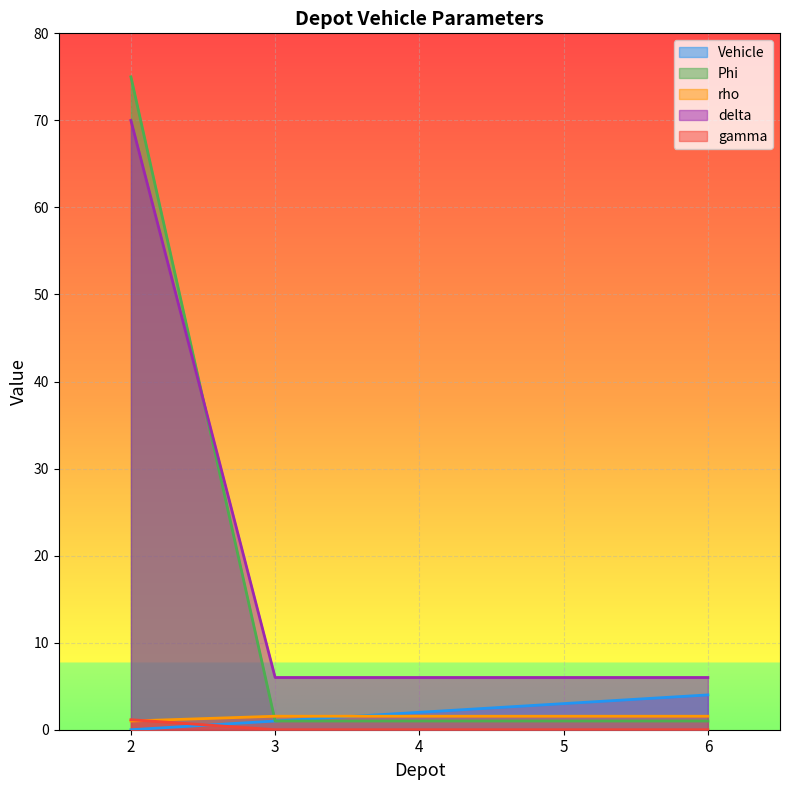

What is the difference between the delta values at 6 and 2?

64.0